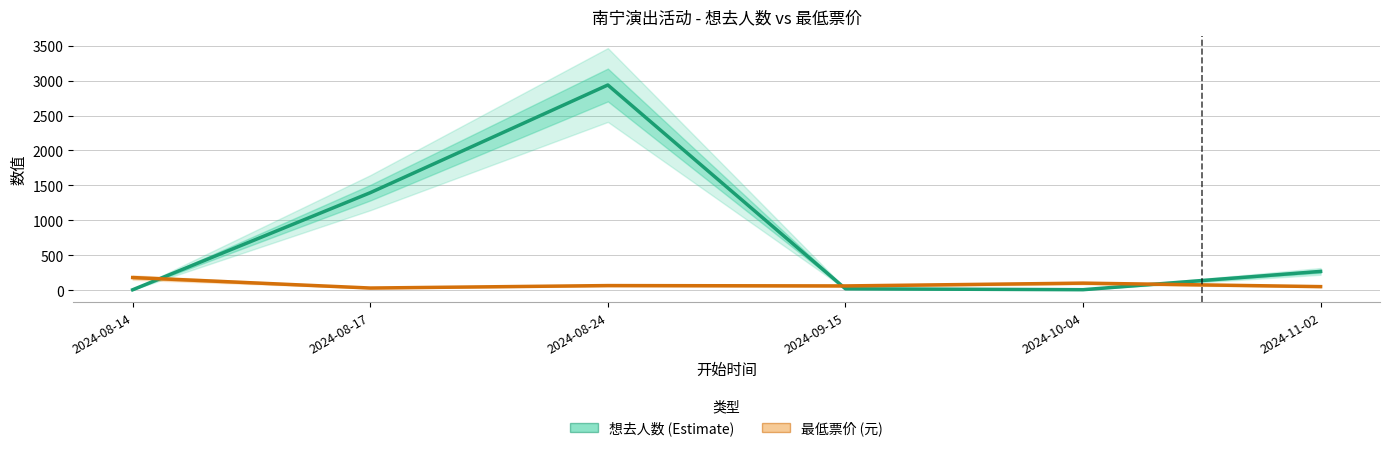

Rank the categories by 想去人数 value from highest to lowest.

2024-08-24, 2024-08-17, 2024-11-02, 2024-09-15, 2024-10-04, 2024-08-14